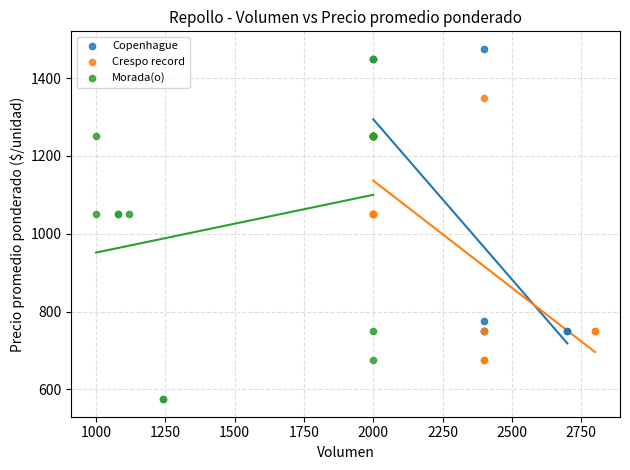

Which series has the largest Y range (max minus min)?

Morada(o)